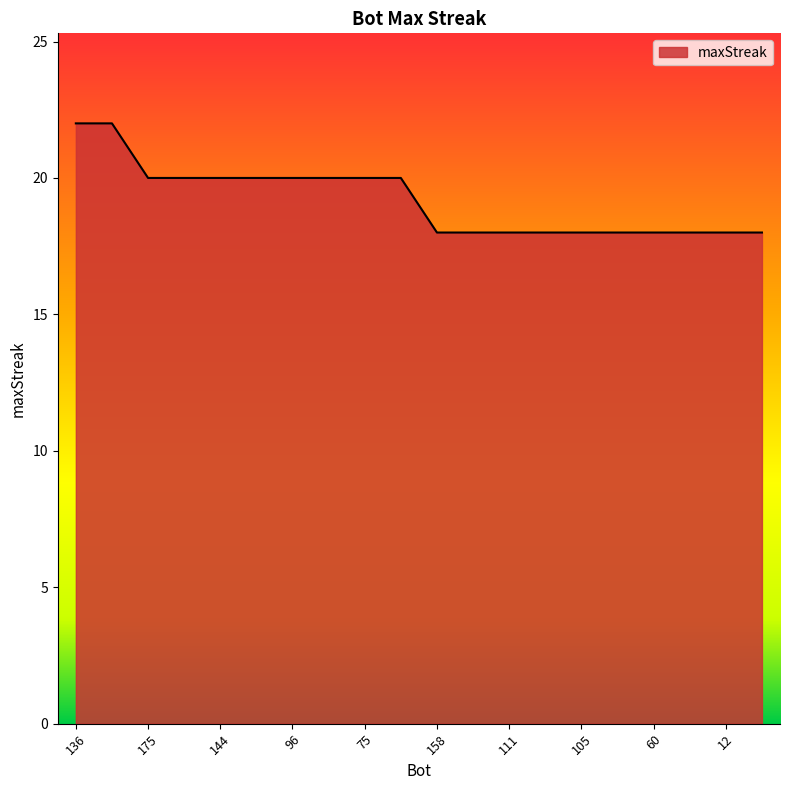

What is the greatest value displayed?

22